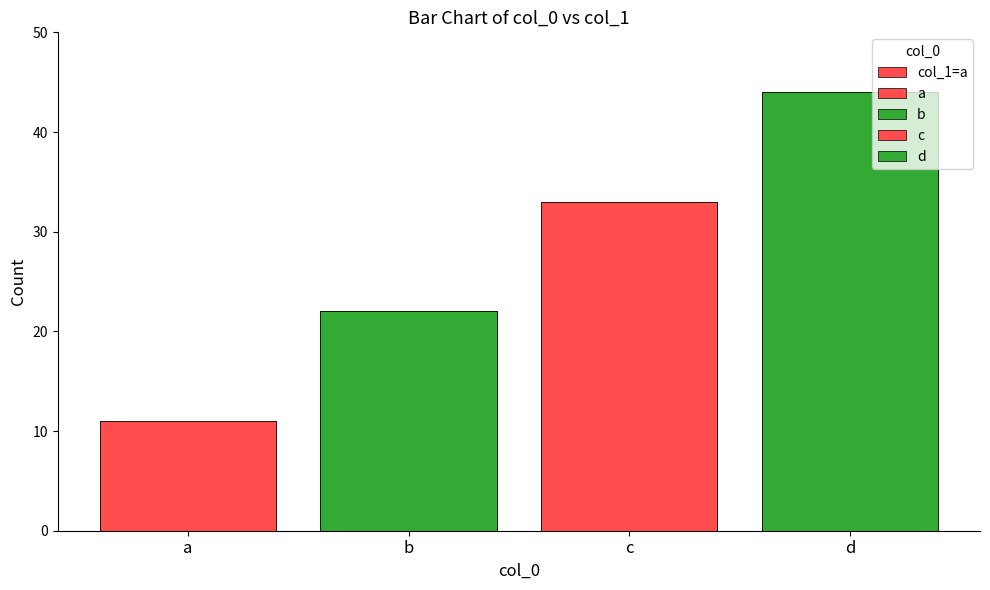

List the labels in order of value, largest first.

d, c, b, a